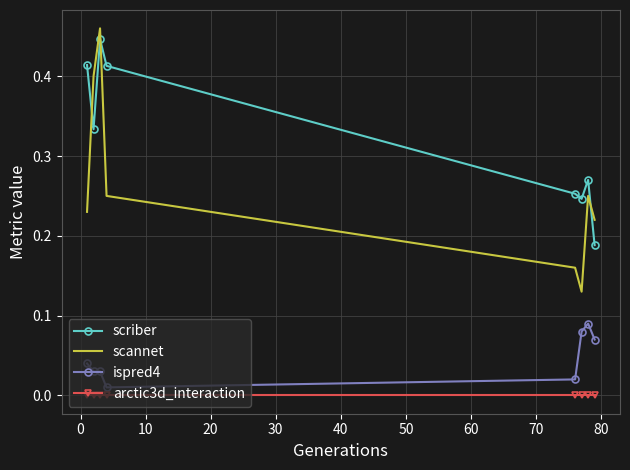

True or false: arctic3d_interaction and scannet intersect in this chart.

False